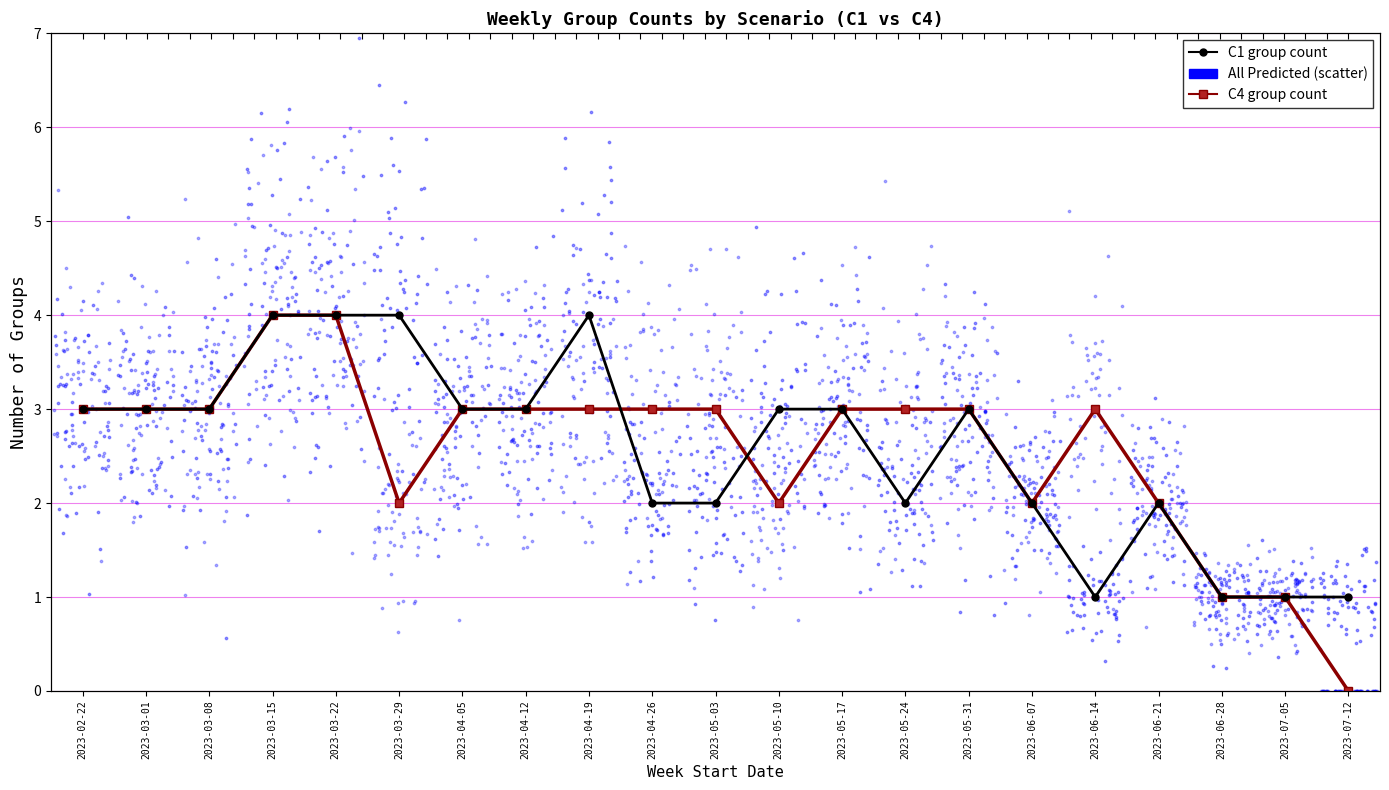

At how many categories does at least one series exceed 2?

16